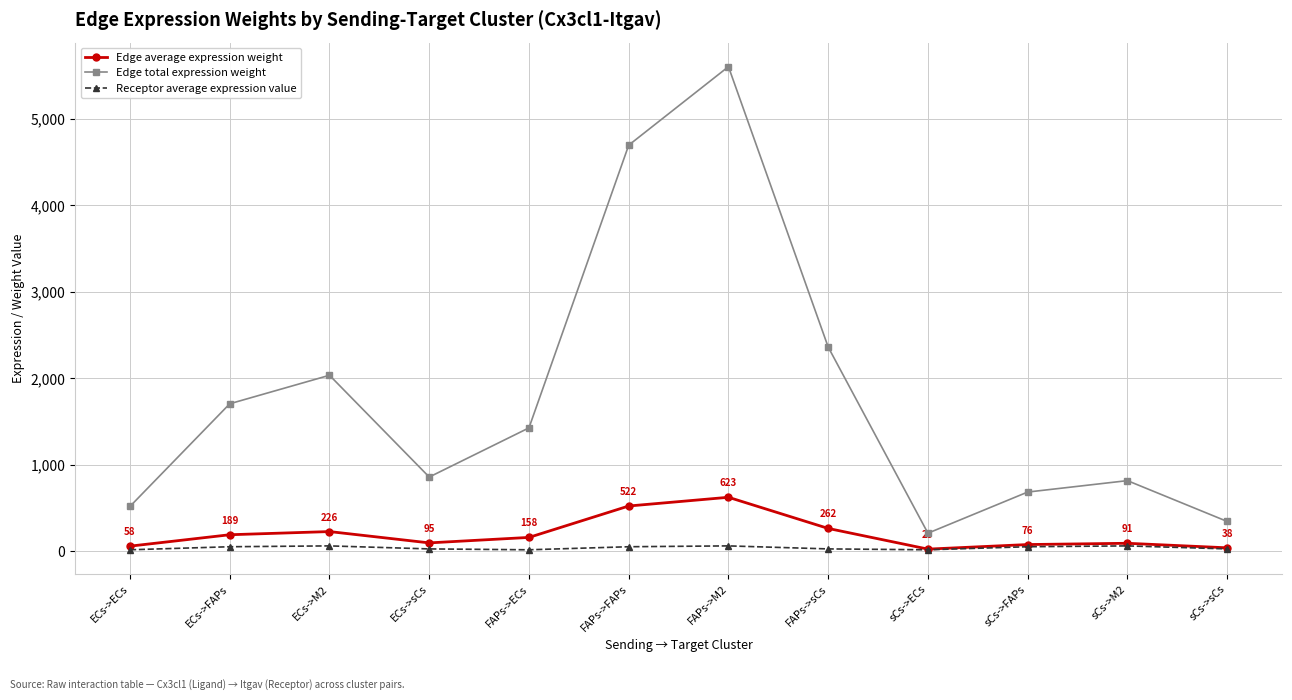

Which category has the highest value across all series?

FAPs->M2